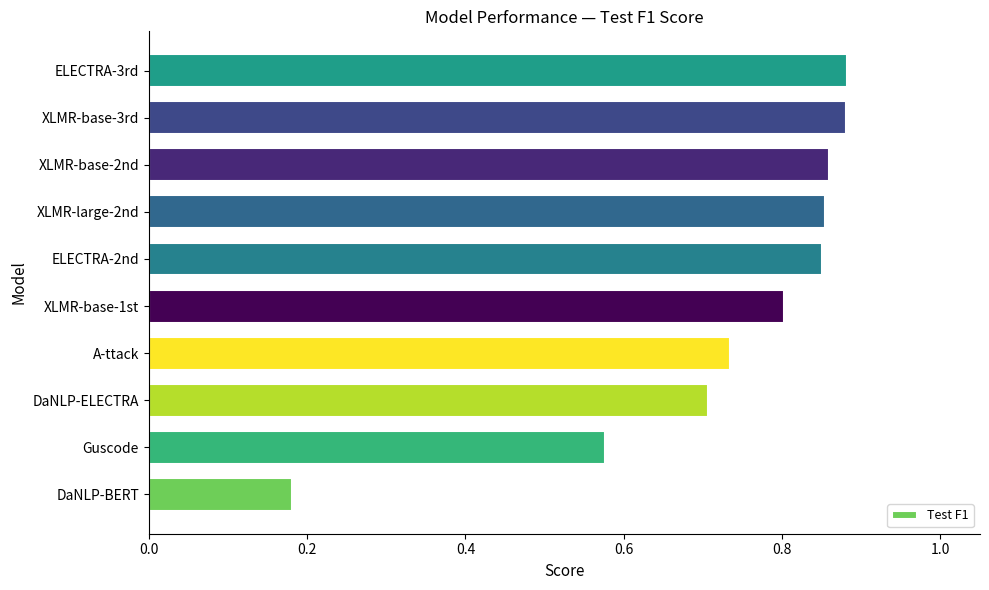

What is the sum of all values?

7.3